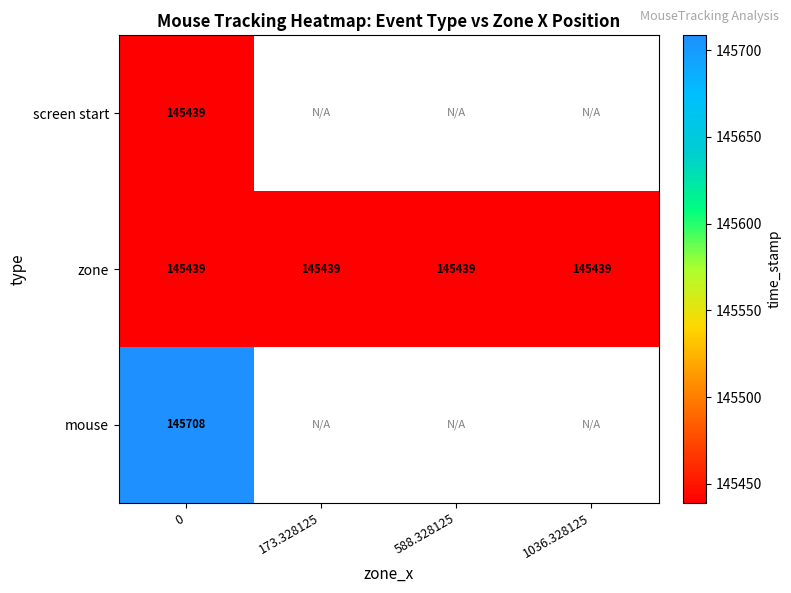

At how many categories does at least one series exceed 145528?

1